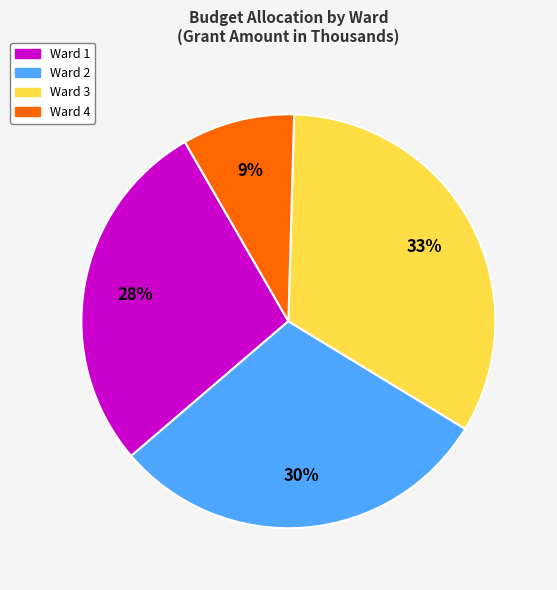

Count the number of slices in the pie.

4